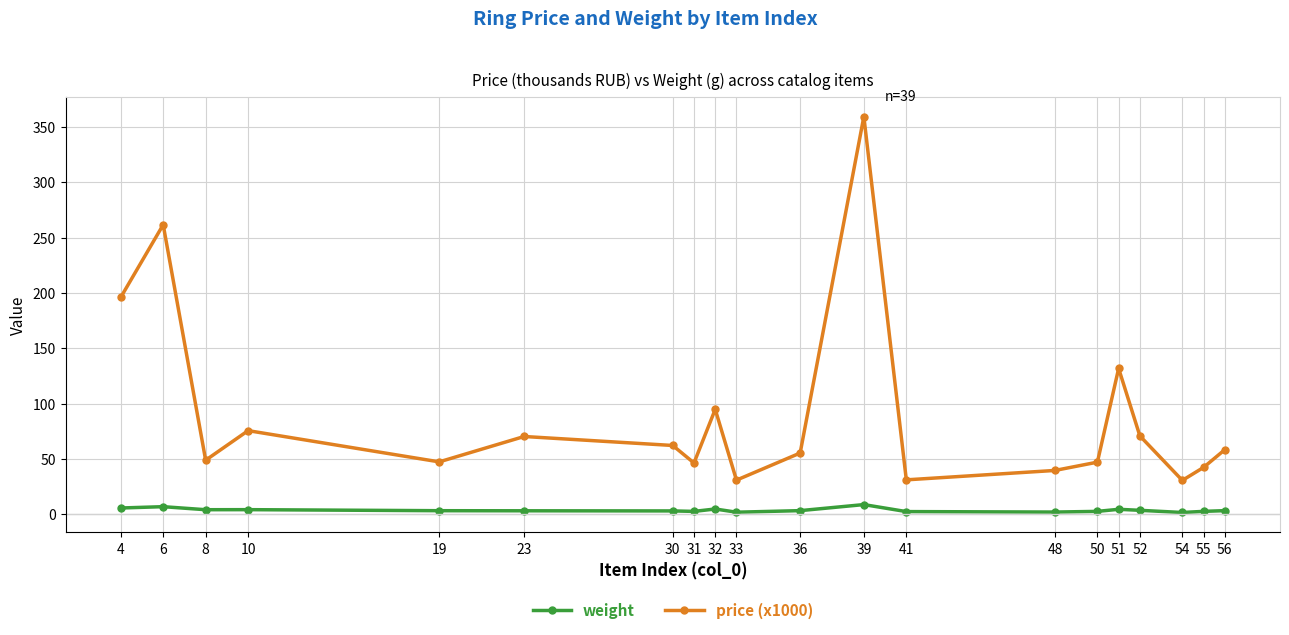

At which category is the sum across all series the highest?

39